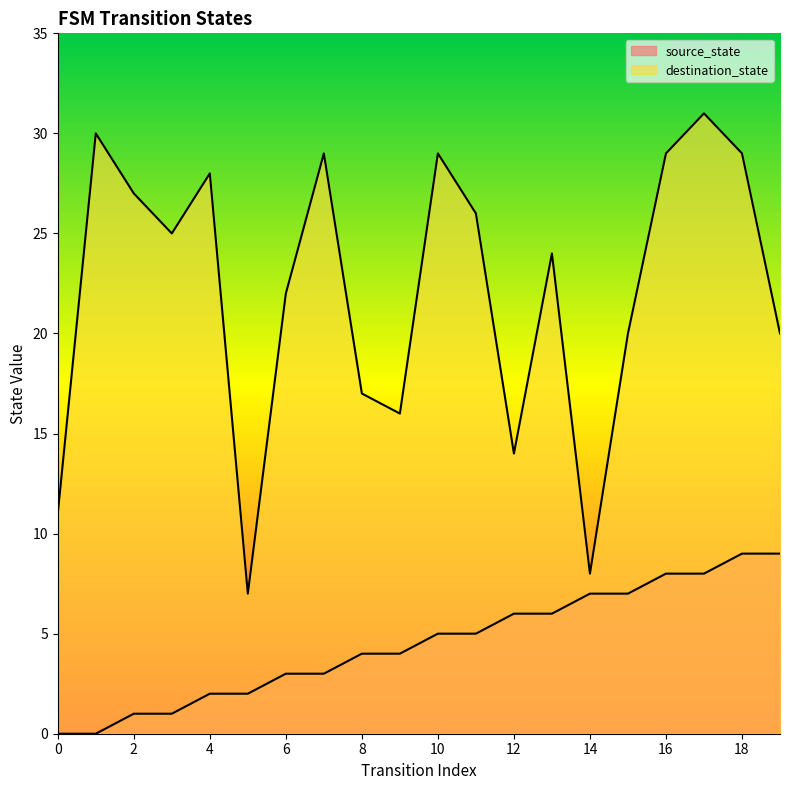

Reading left to right, transcribe all the data shown in this chart.

source_state: 0	0	1	1	2	2	3	3	4	4	5	5	6	6	7	7	8	8	9	9
destination_state: 11	30	27	25	28	7	22	29	17	16	29	26	14	24	8	20	29	31	29	20